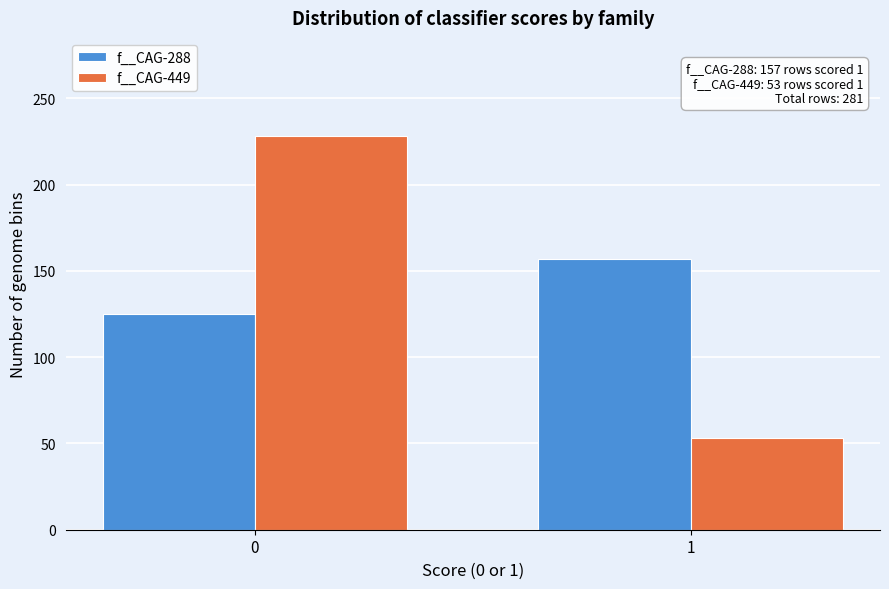

Reading left to right, extract all data points from this chart.

f__CAG-288: 125	157
f__CAG-449: 228	53